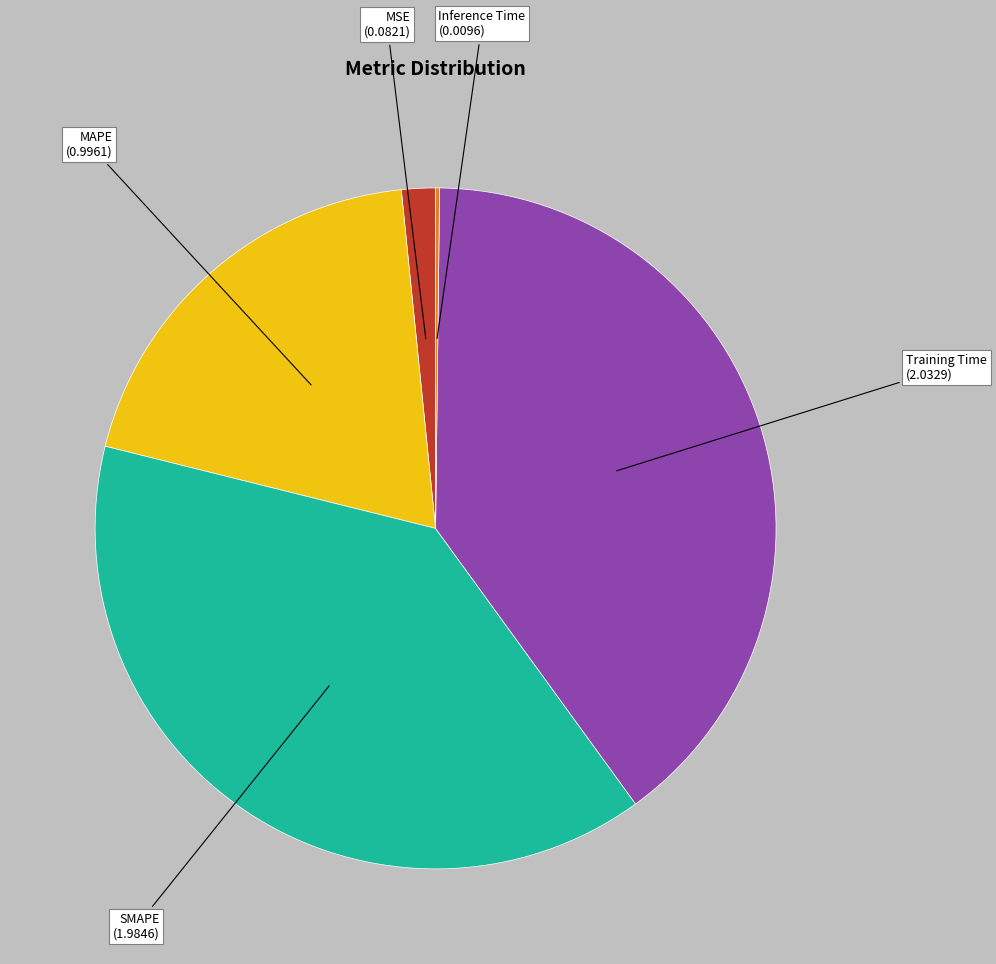

Approximately how many times larger is the value at MAPE compared to Training Time?

0.5